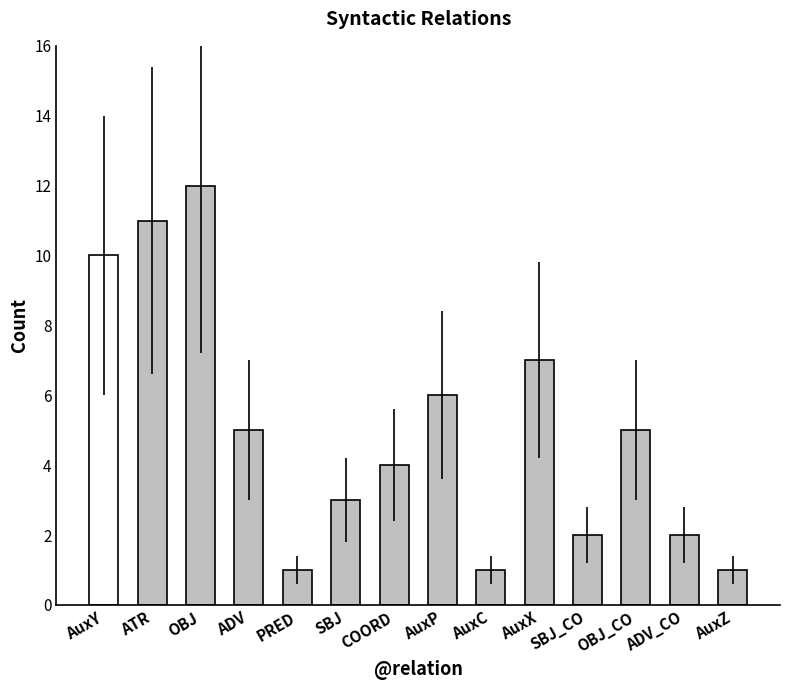

What is the ratio of the value at OBJ to the value at SBJ_CO?

6.0